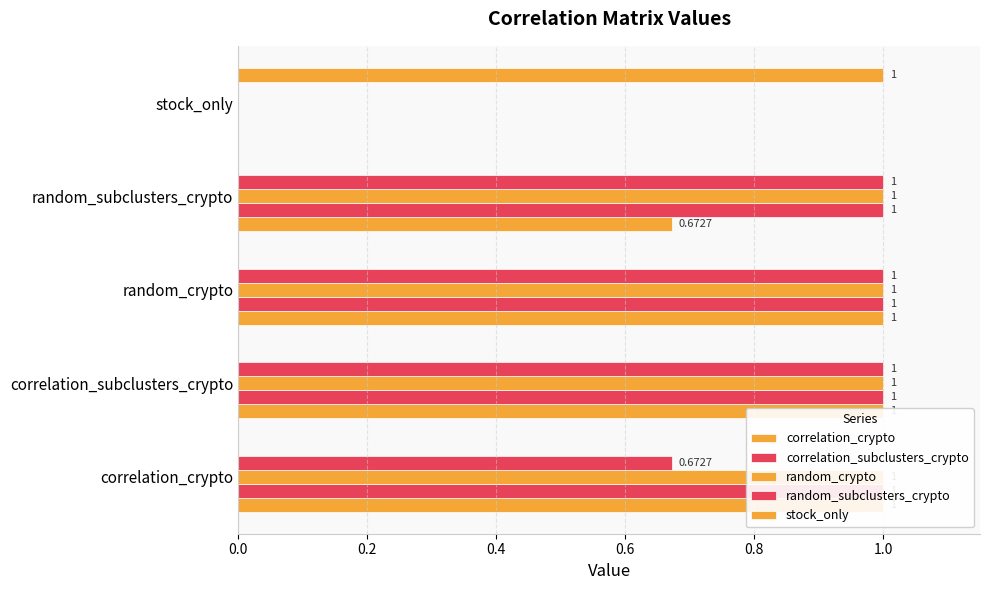

Count the correlation_subclusters_crypto values in the range 1 to 2.

4